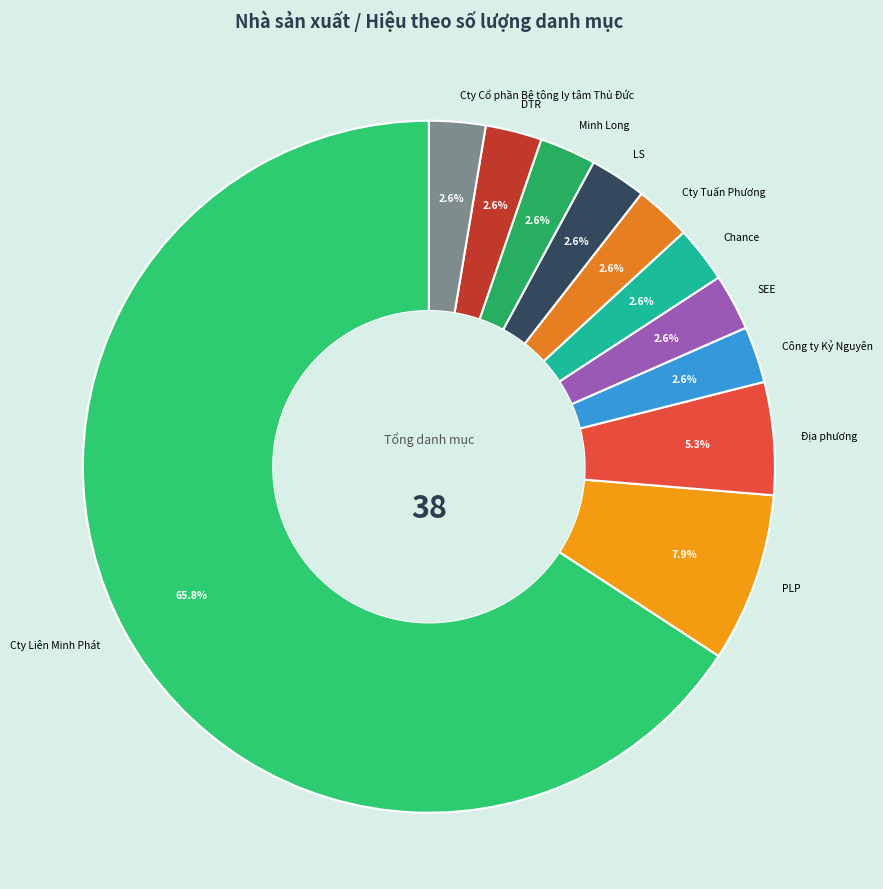

What percentage is the Địa phương slice, to the nearest percent?

5%